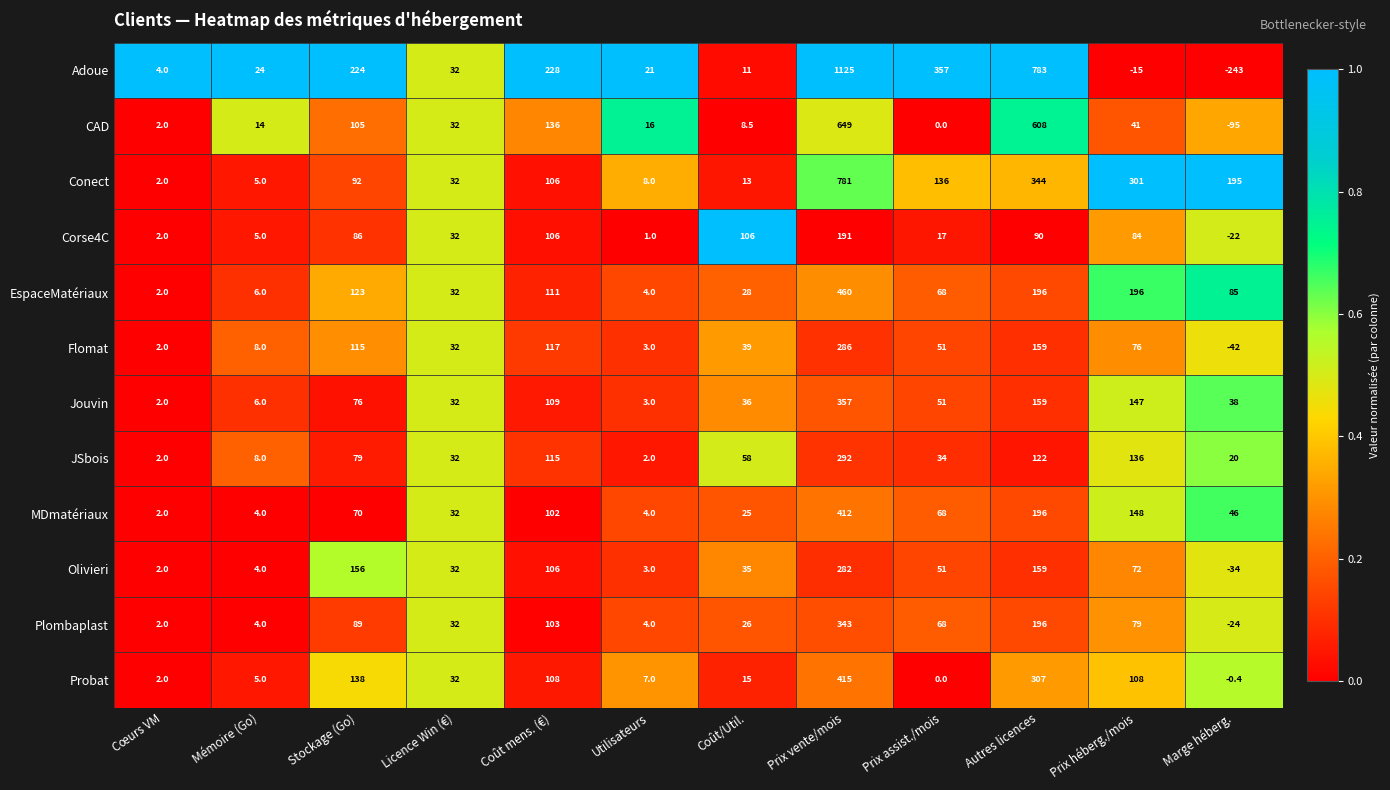

The value of EspaceMatériaux at Prix vente/mois is 735.5. True or false?

False